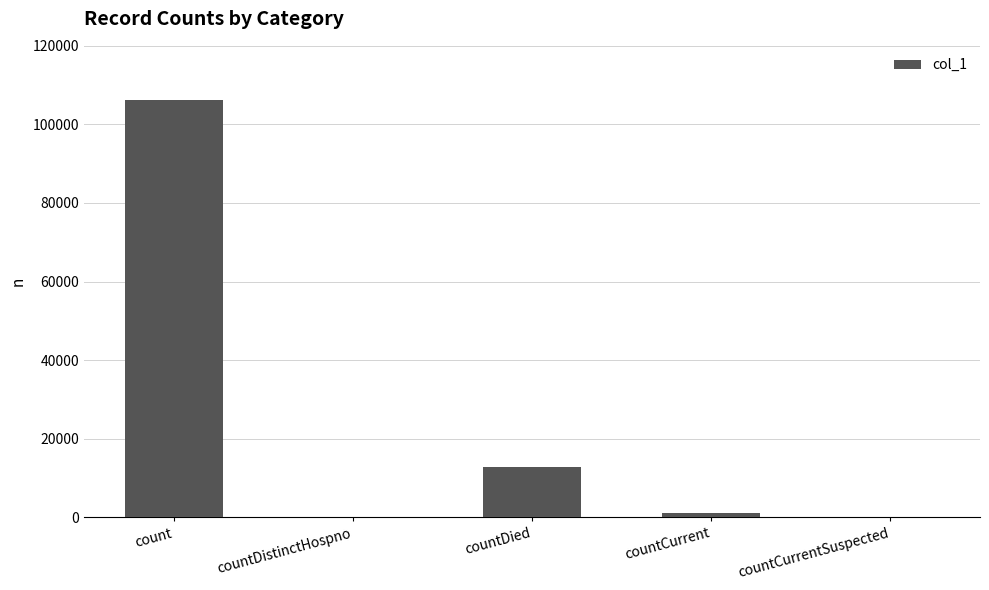

Which category has the highest value across all series?

count